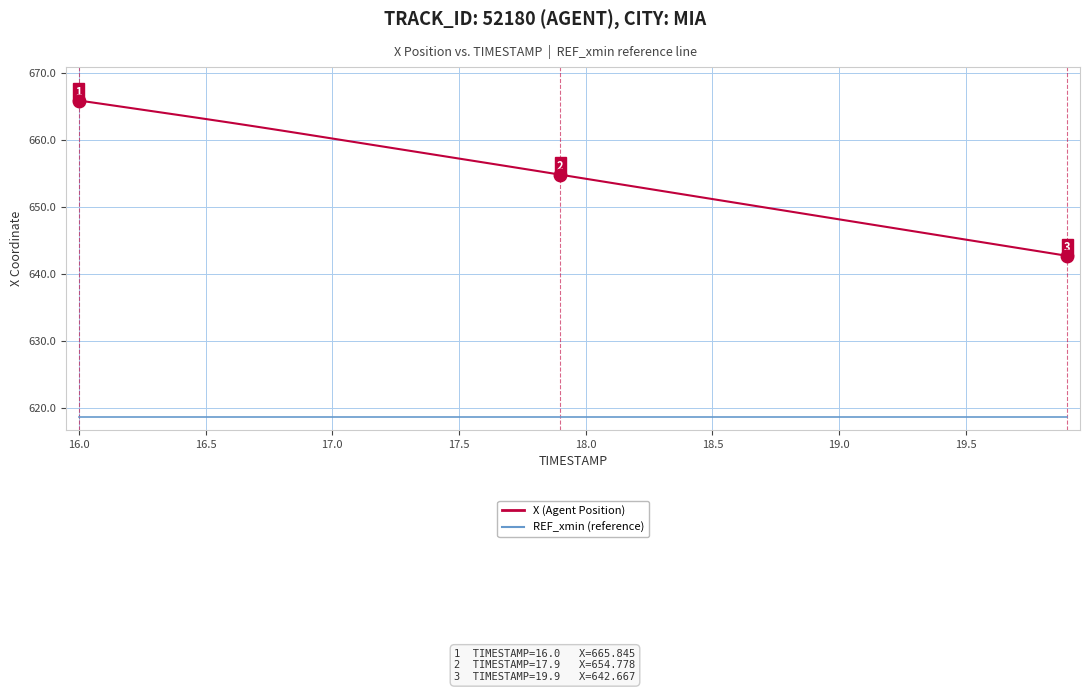

List the series in order of their peak value, highest first.

X (Agent Position), REF_xmin (reference)